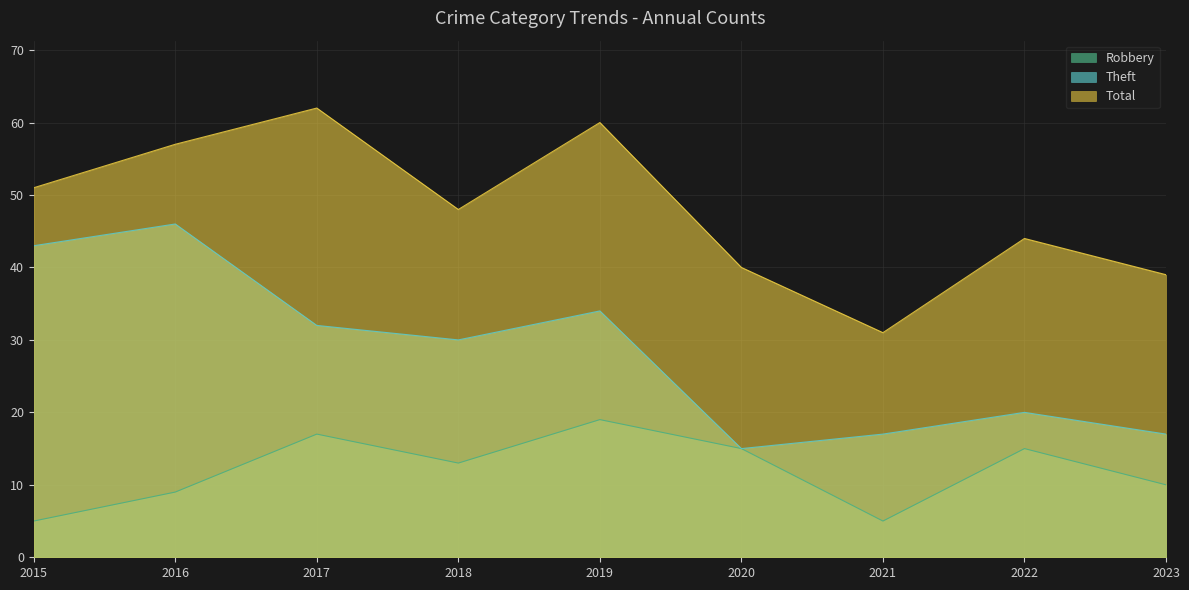

What is the value of the Robbery point at the 3rd from the left?

17